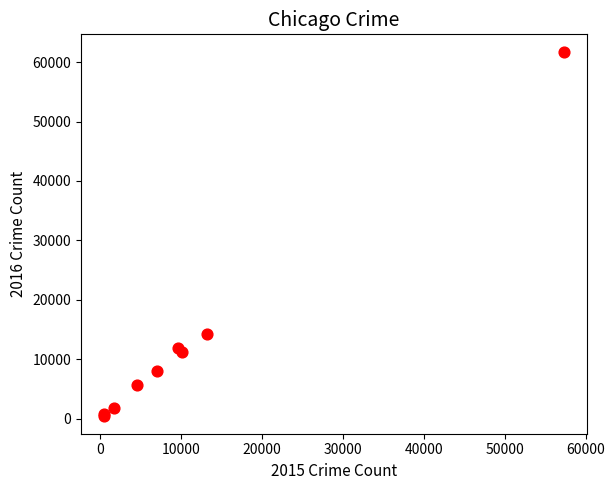

What Y value in the scatter plot is closest to 31069?

14289